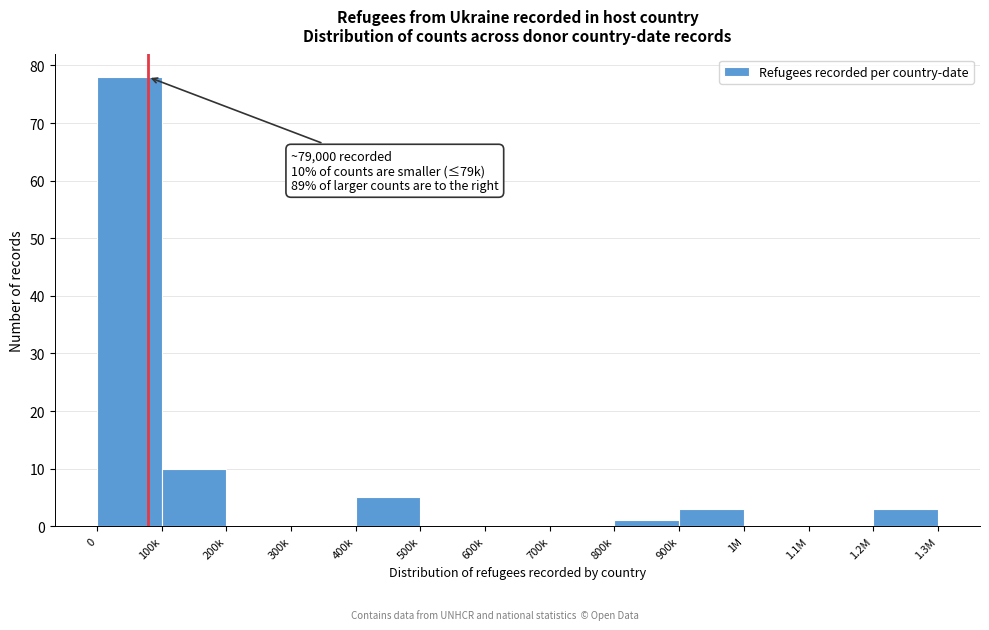

Reading left to right, list all the values displayed in this chart.

0=78	100k=10	200k=0	300k=0	400k=5	500k=0	600k=0	700k=0	800k=1	900k=3	1M=0	1.1M=0	1.2M=3